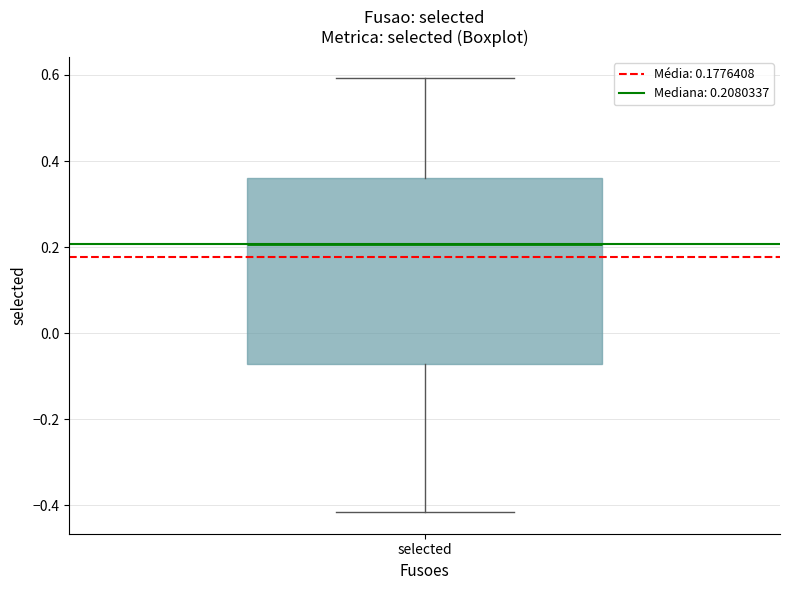

Where is the upper edge of the box for selected on the y-axis? The values are not printed on the chart, so give them approximately, as read against the axis.

0.36